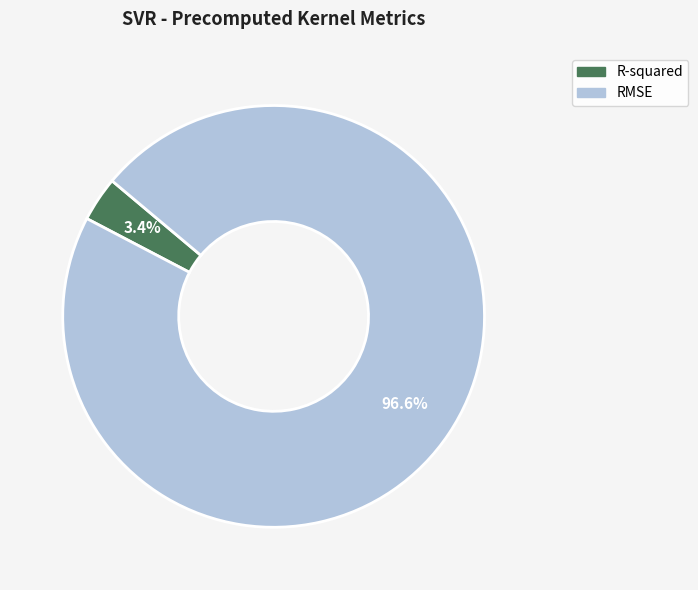

Rank the categories by value from lowest to highest.

R-squared, RMSE